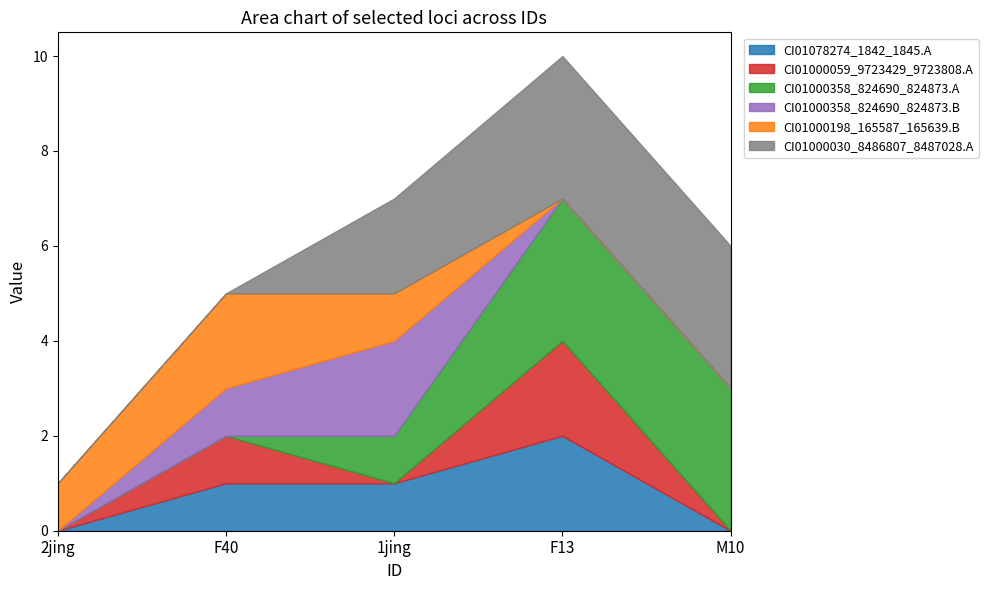

How many CI01000059_9723429_9723808.A values are between 0 and 1?

4